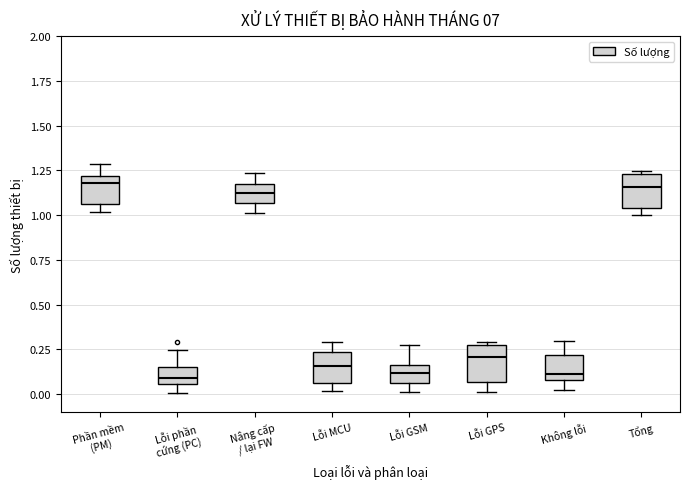

Where does the median line of the box for Lỗi GPS sit on the y-axis? The values are not printed on the chart, so give them approximately, as read against the axis.

0.20